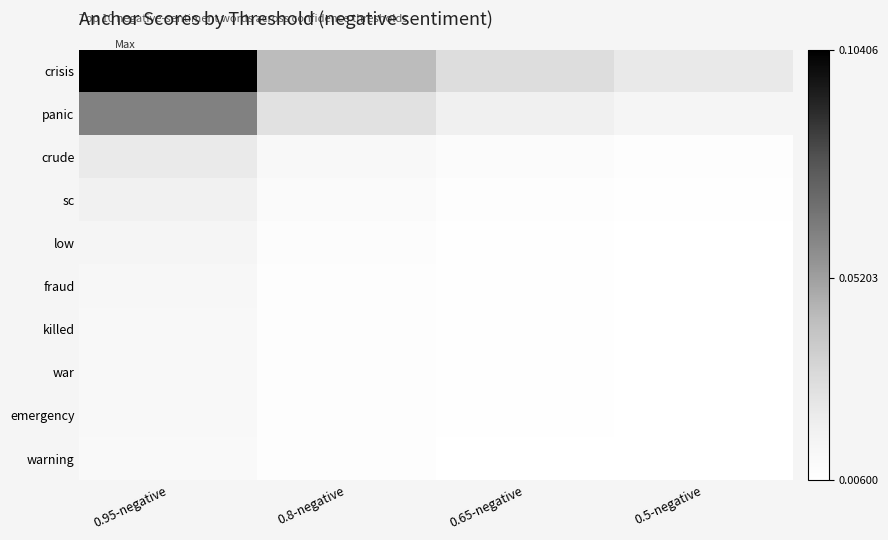

Between 0.95-negative and 0.5-negative, which series saw the biggest shift?

crisis